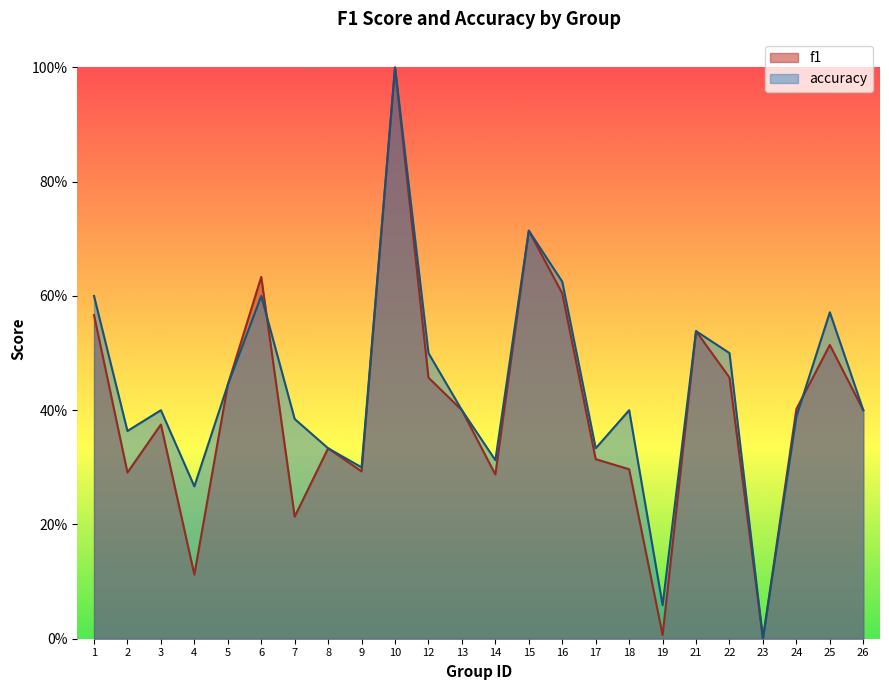

At which category is the sum across all series the highest?

10